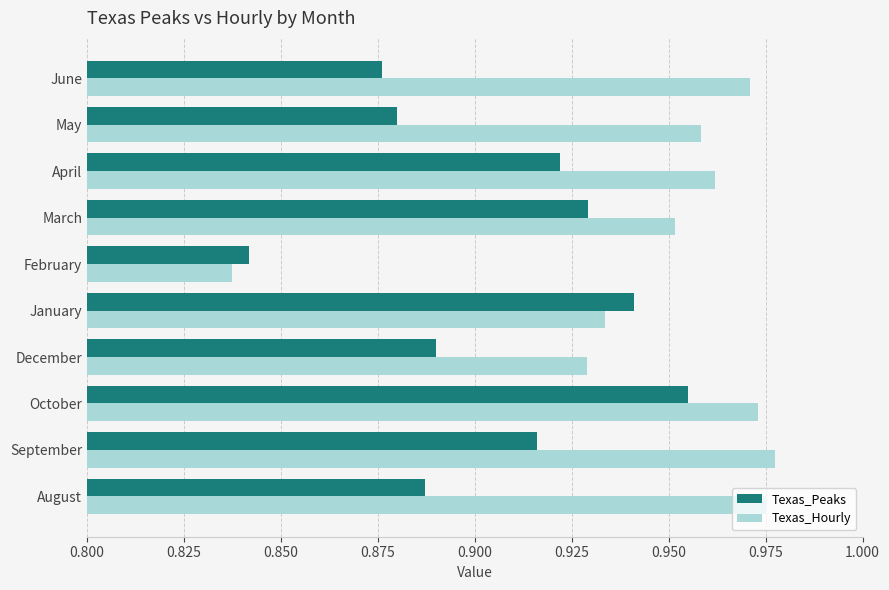

What is the sum of the Texas_Peaks values at April and February?

1.8